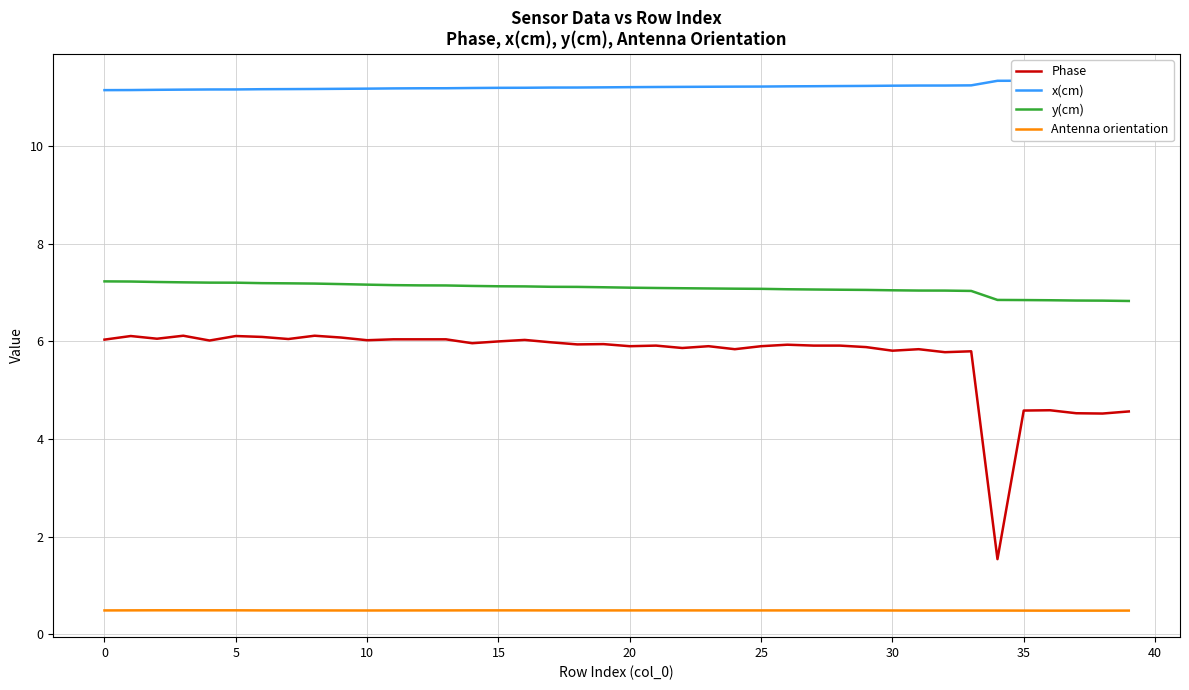

Where is Phase nearest to the value 3?

34